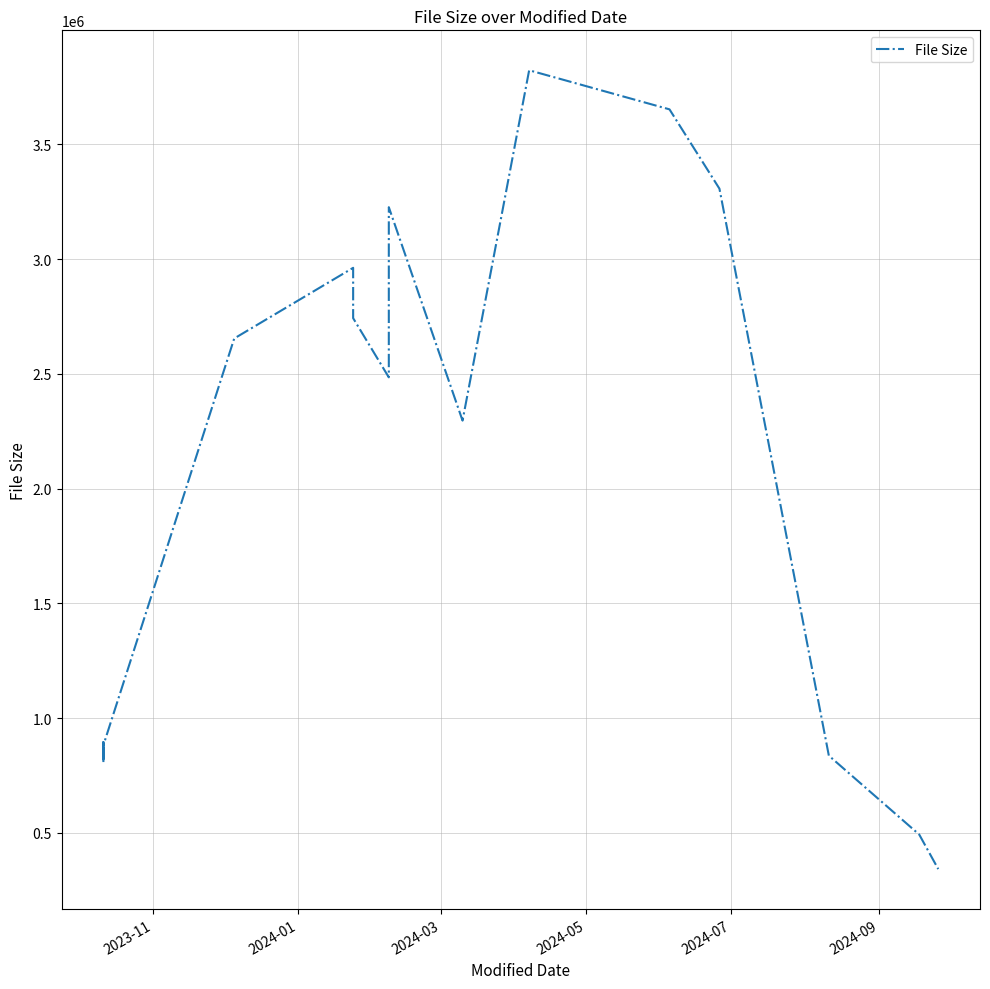

What is the greatest value displayed?

3822326